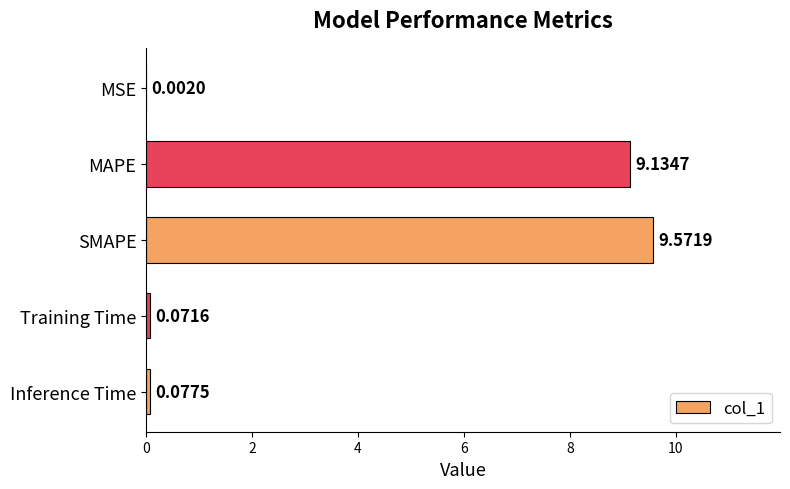

At which label is the value closest to 4?

Inference Time